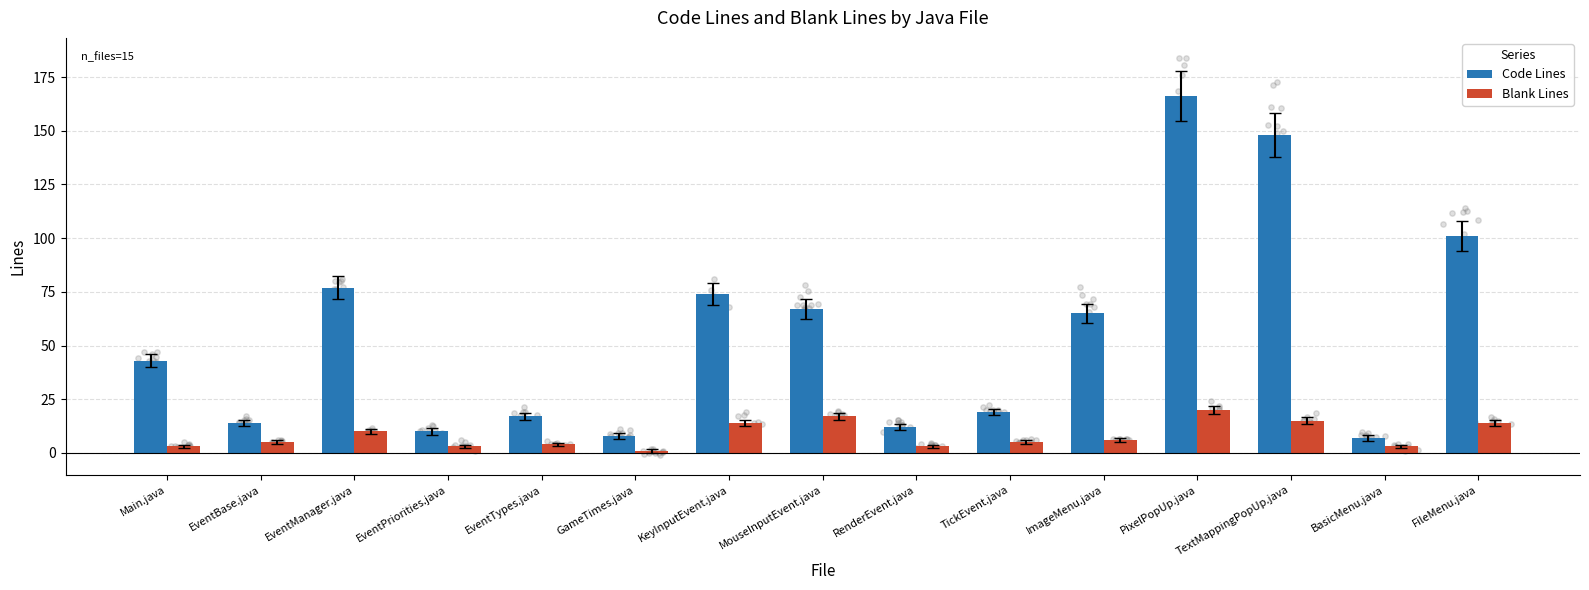

What is the total value across all series at TextMappingPopUp.java?

163